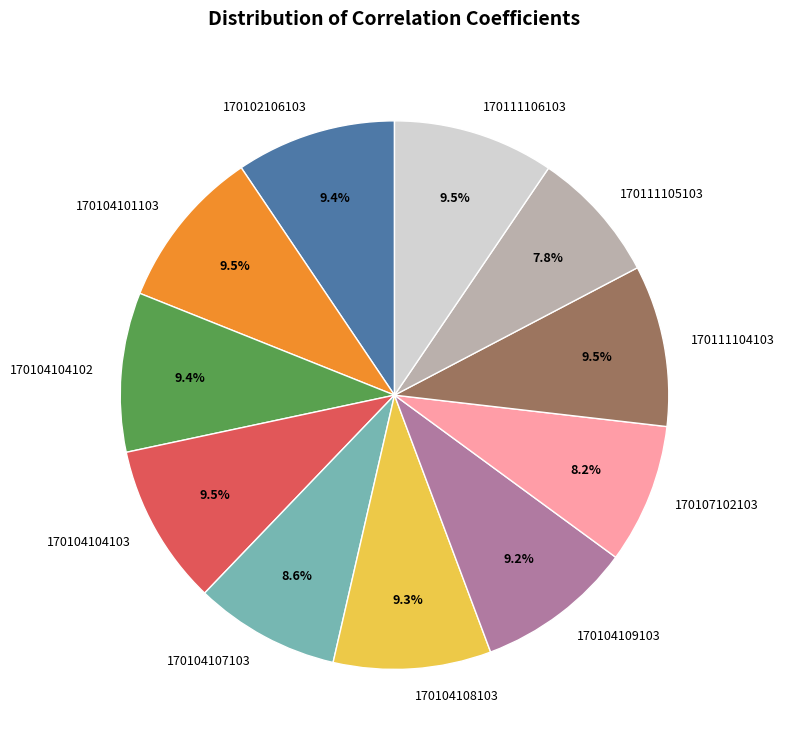

Is there any slice that represents more than half of the pie?

No